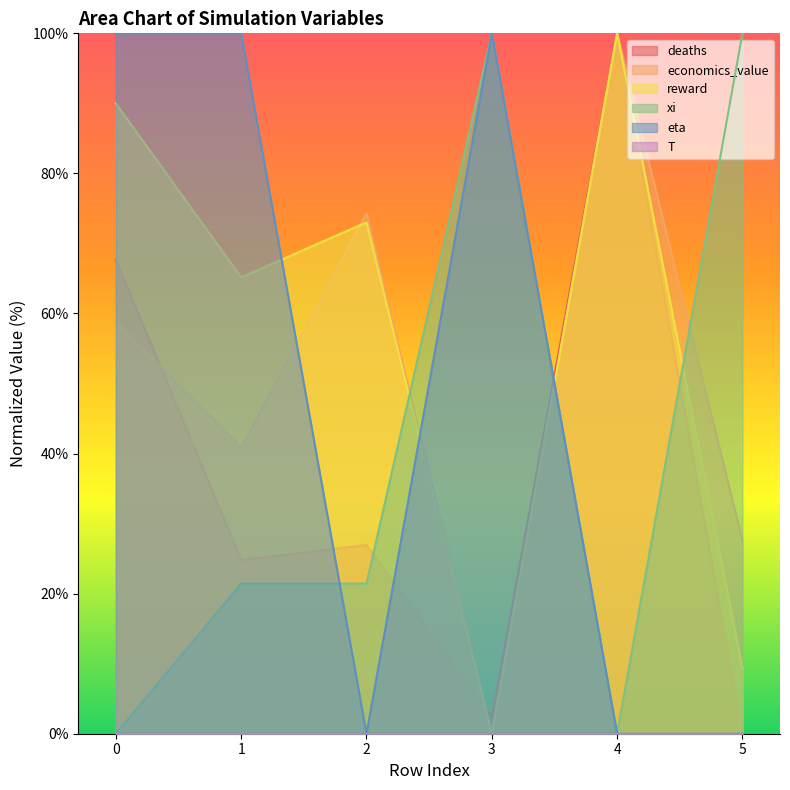

What is the average value of the deaths series?

37.0